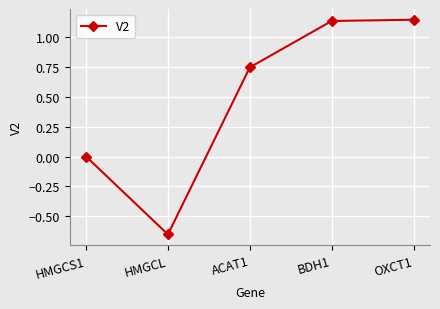

The value at HMGCL is -1.2. True or false?

False